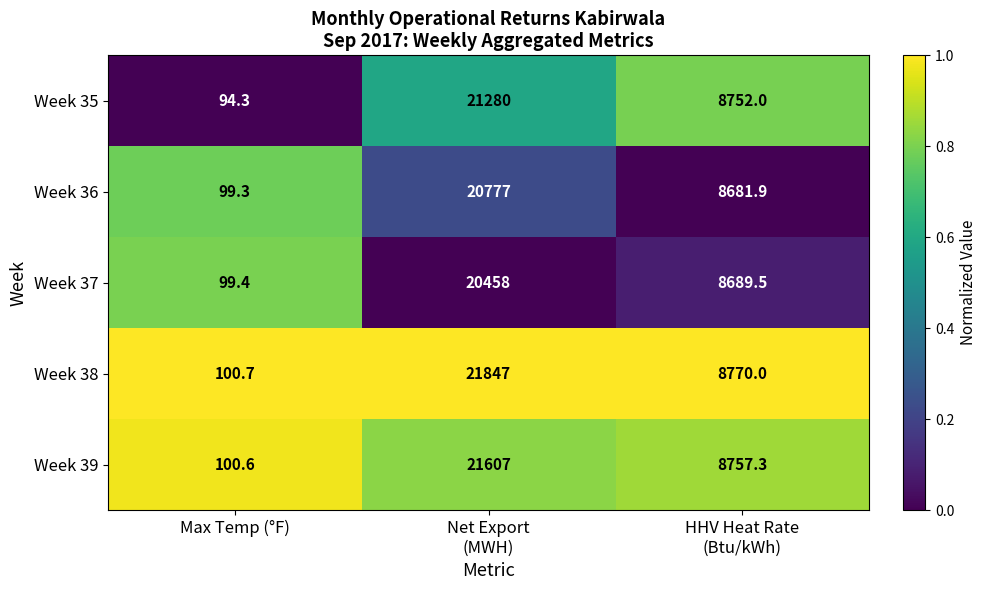

How many categories are shown in the chart?

3